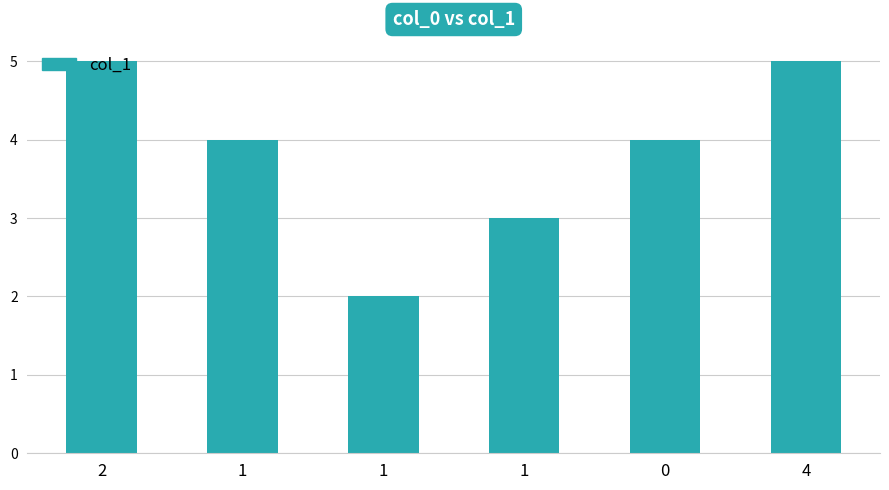

Between 1 and 1, which is larger?

1